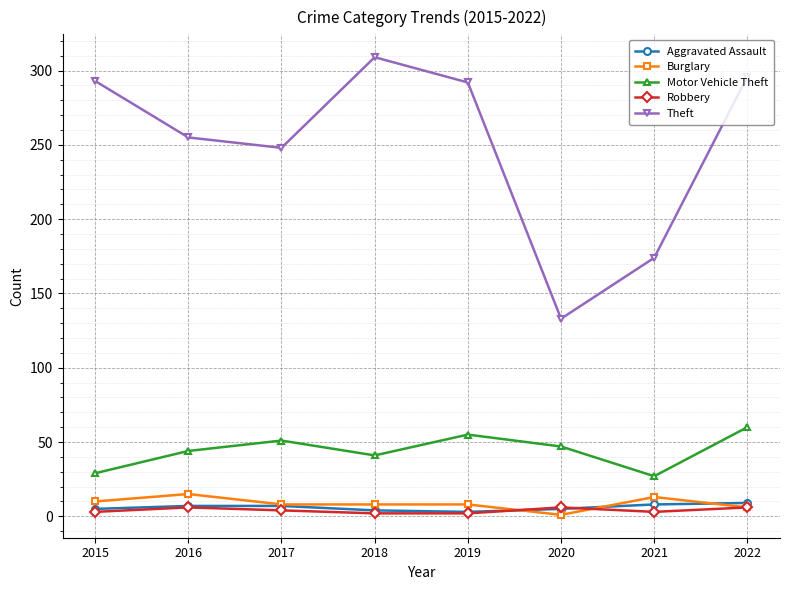

How many series are shown in this chart?

5